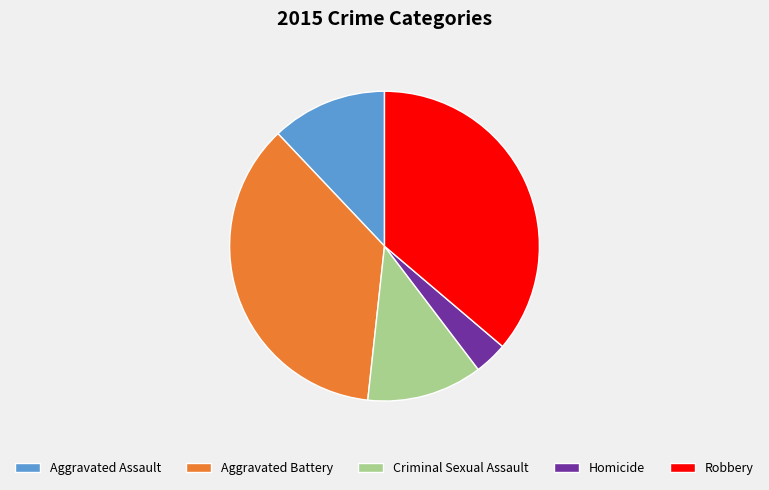

Does any single category account for the majority?

No